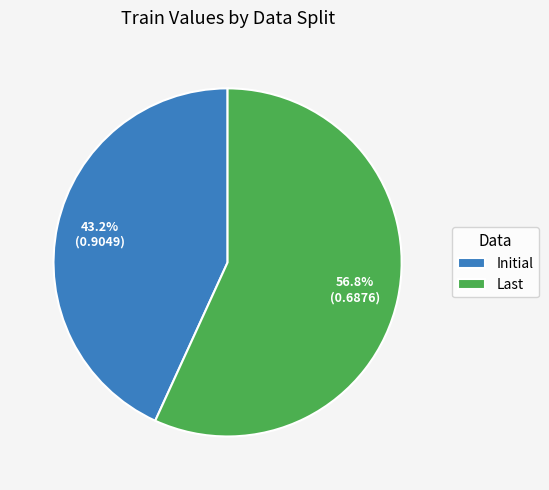

To the nearest percent, what is the average slice percentage?

50%